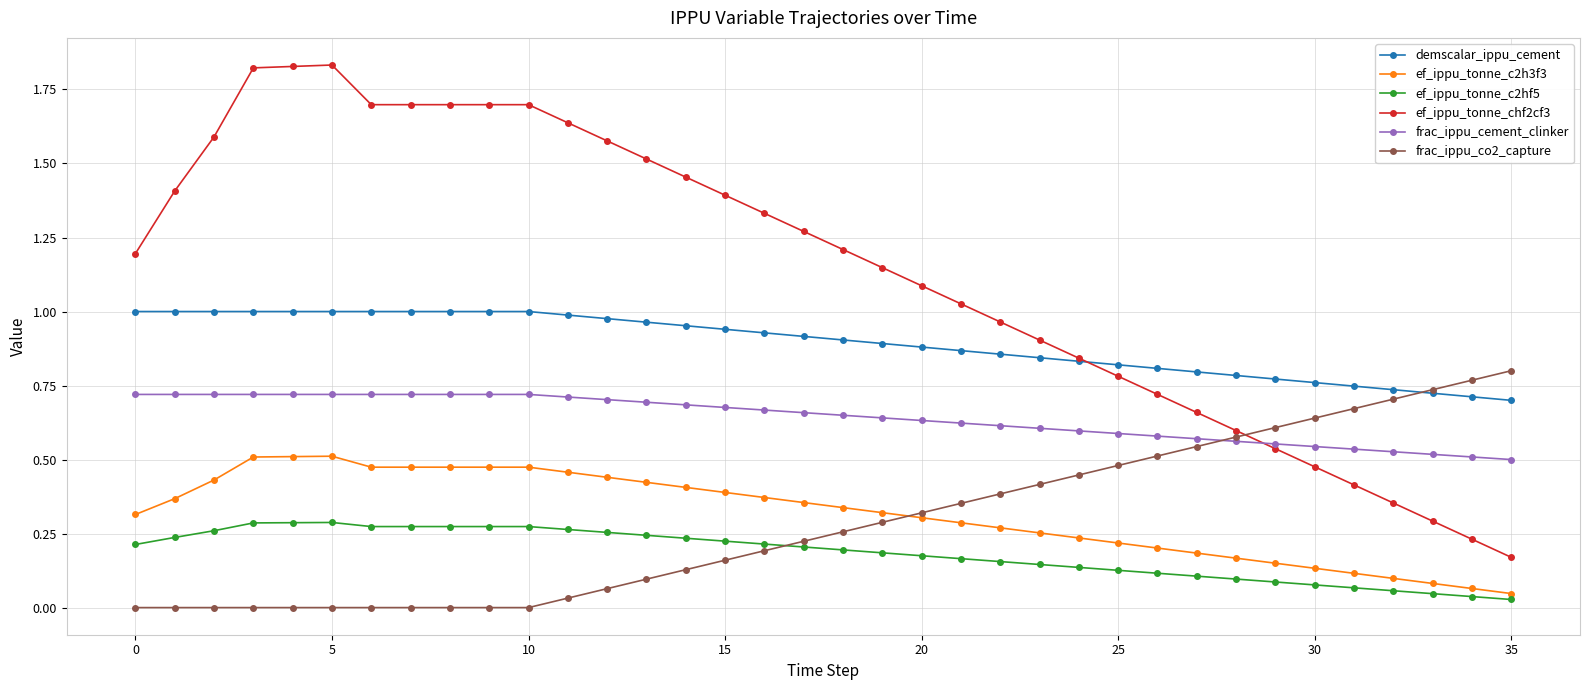

True or false: ef_ippu_tonne_c2hf5 and ef_ippu_tonne_chf2cf3 intersect in this chart.

False